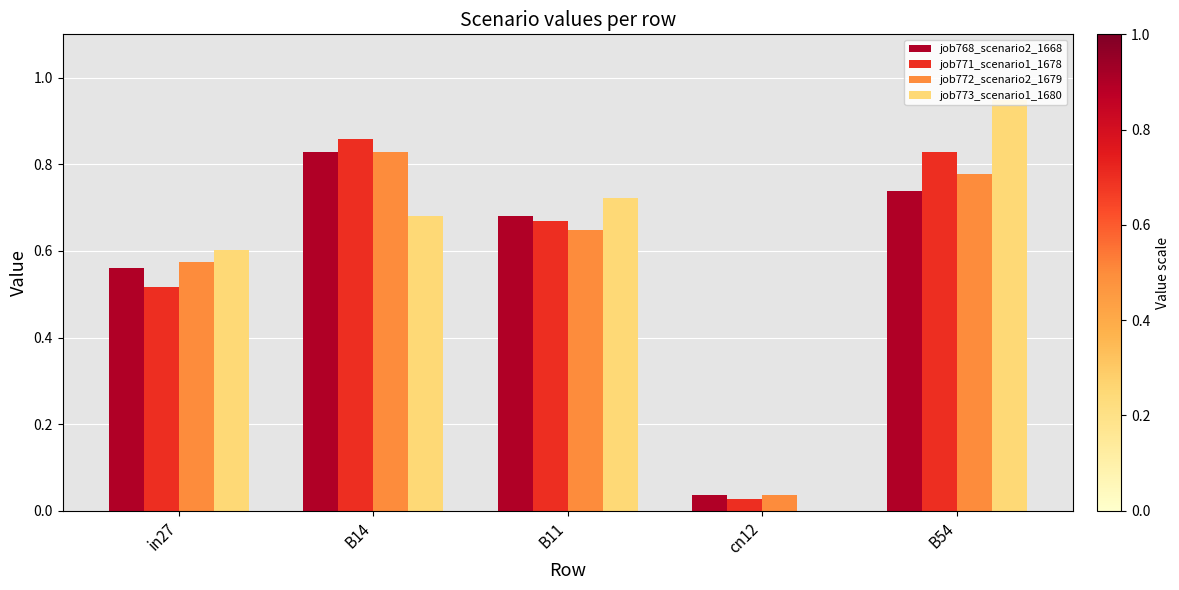

Between in27 and cn12, which series saw the biggest shift?

job773_scenario1_1680